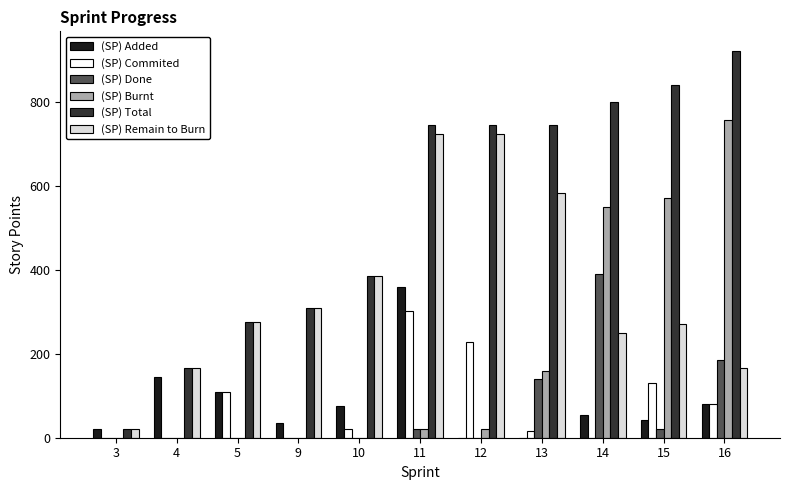

How many groups of bars are there?

11